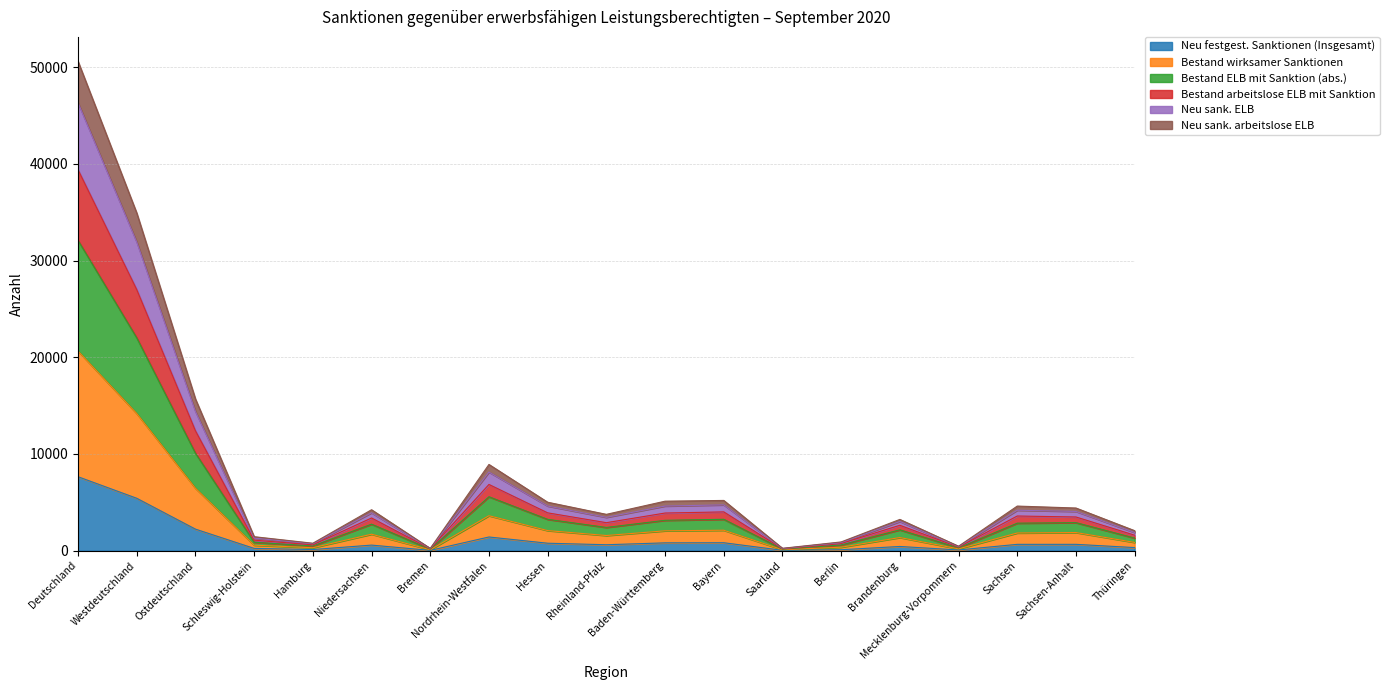

The value of Bestand ELB mit Sanktion (abs.) at Mecklenburg-Vorpommern is 290. True or false?

True